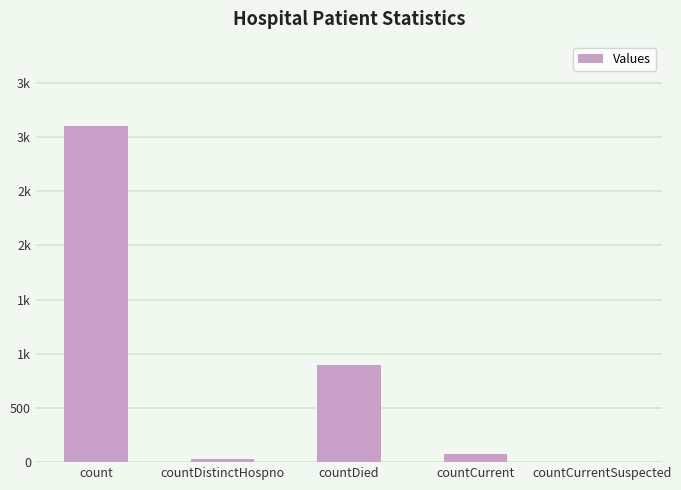

List the labels in order of value, smallest first.

countCurrentSuspected, countDistinctHospno, countCurrent, countDied, count